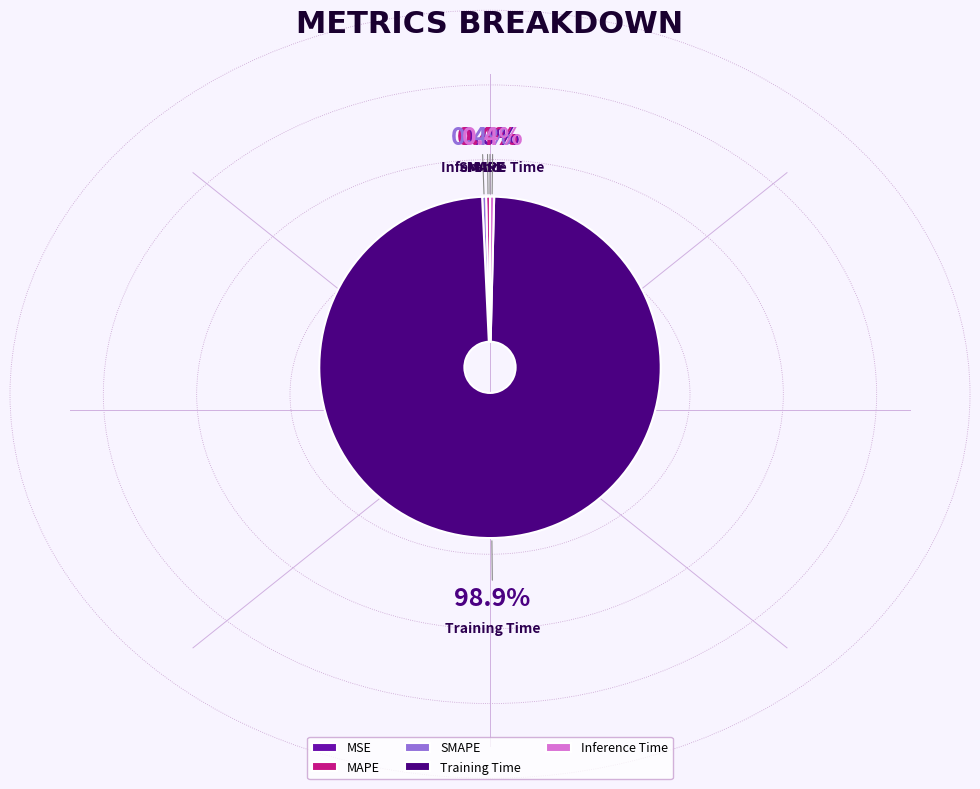

To the nearest percent, what is the average slice percentage?

20%